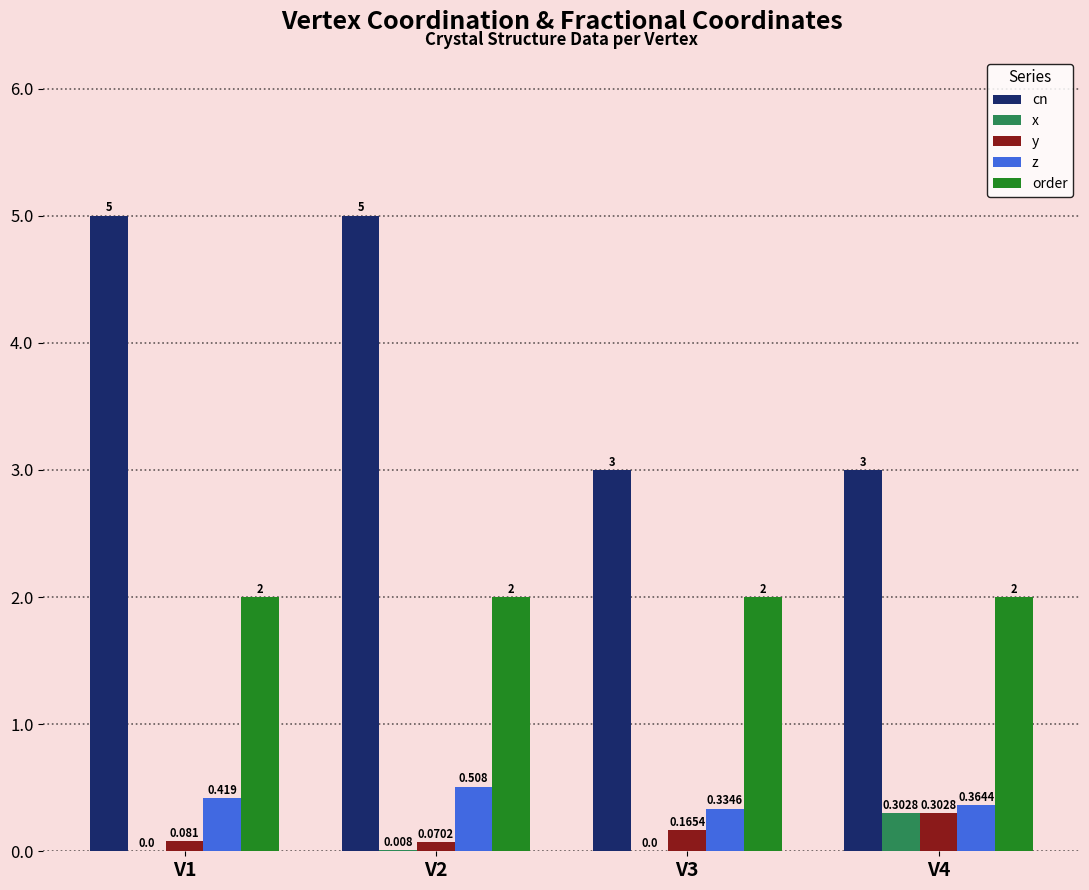

Between V1 and V2, which series saw the biggest shift?

z